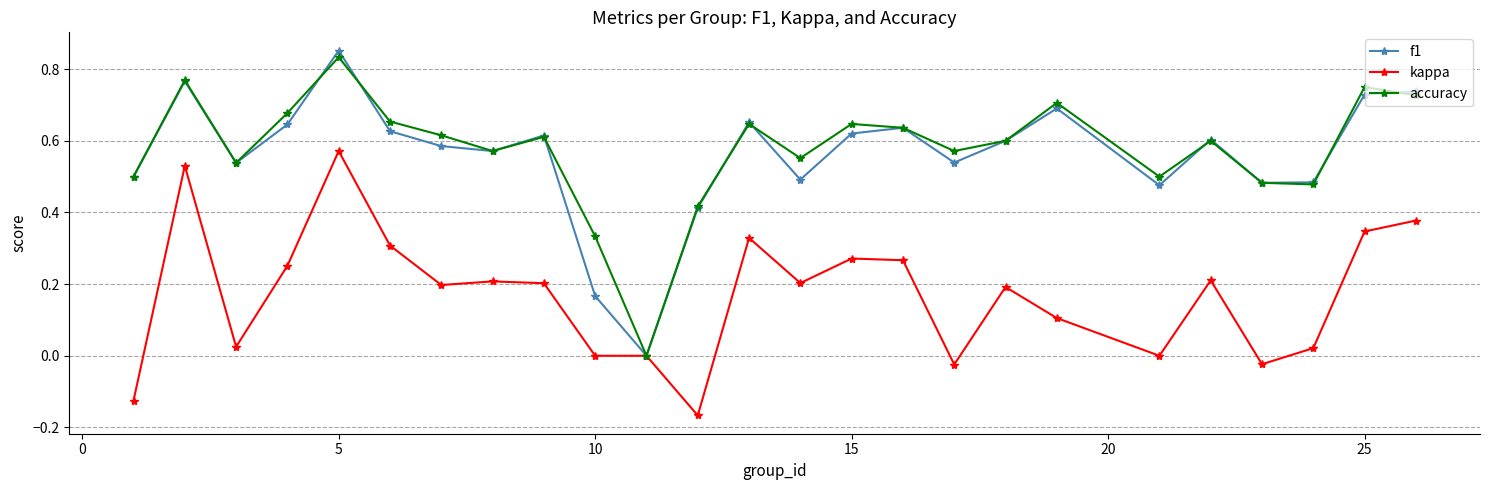

Which series has the largest range (max minus min)?

f1